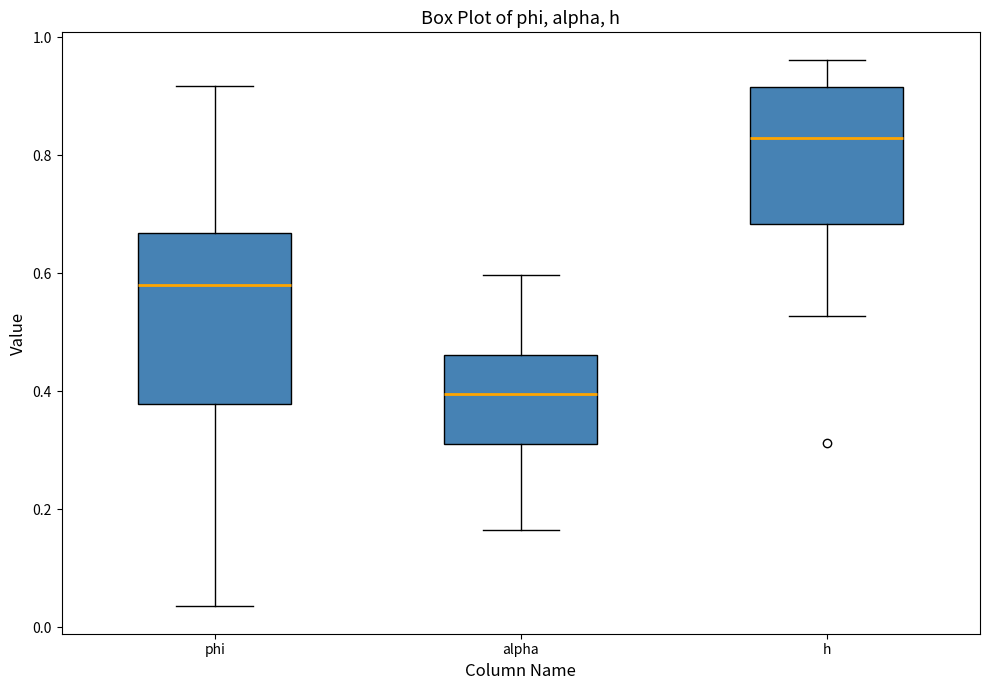

Where is the lower edge of the box for h on the y-axis? The values are not printed on the chart, so give them approximately, as read against the axis.

0.68